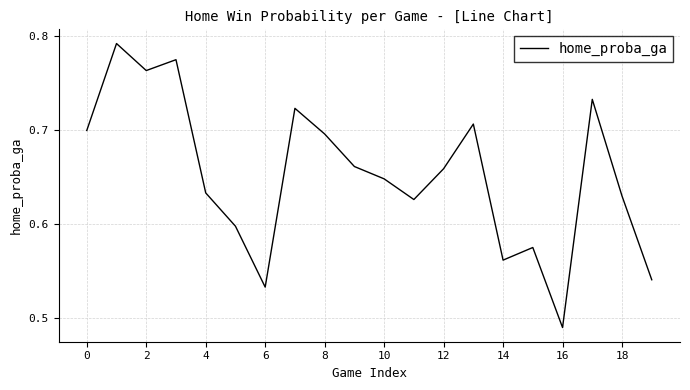

What is the difference between the maximum and minimum values?

0.3